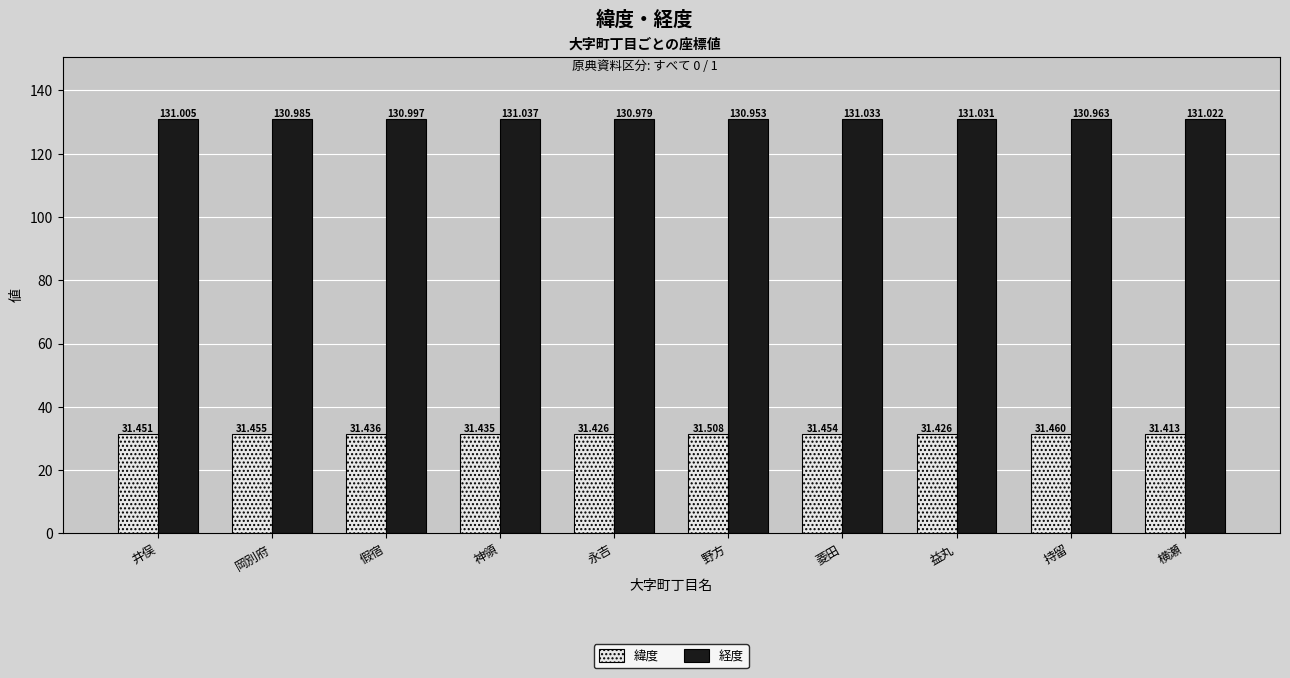

At how many categories does at least one series exceed 93?

10